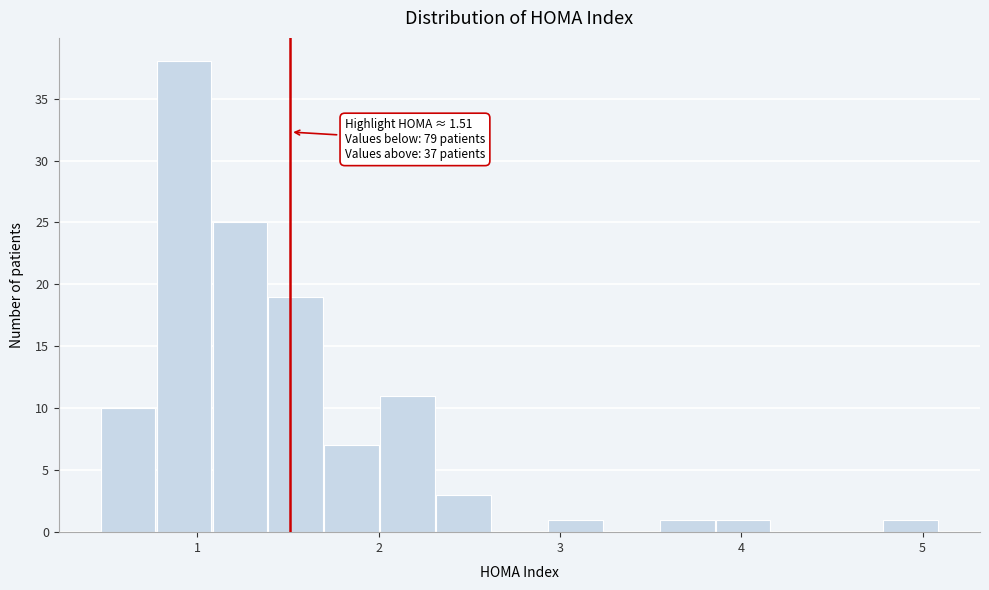

Read against the x-axis, roughly where is the centre of the tallest bar?

0.9